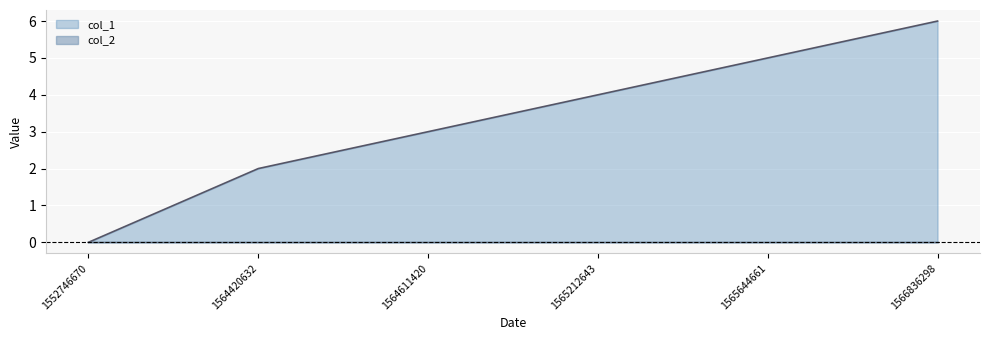

At which label is the value closest to 3?

1564611420